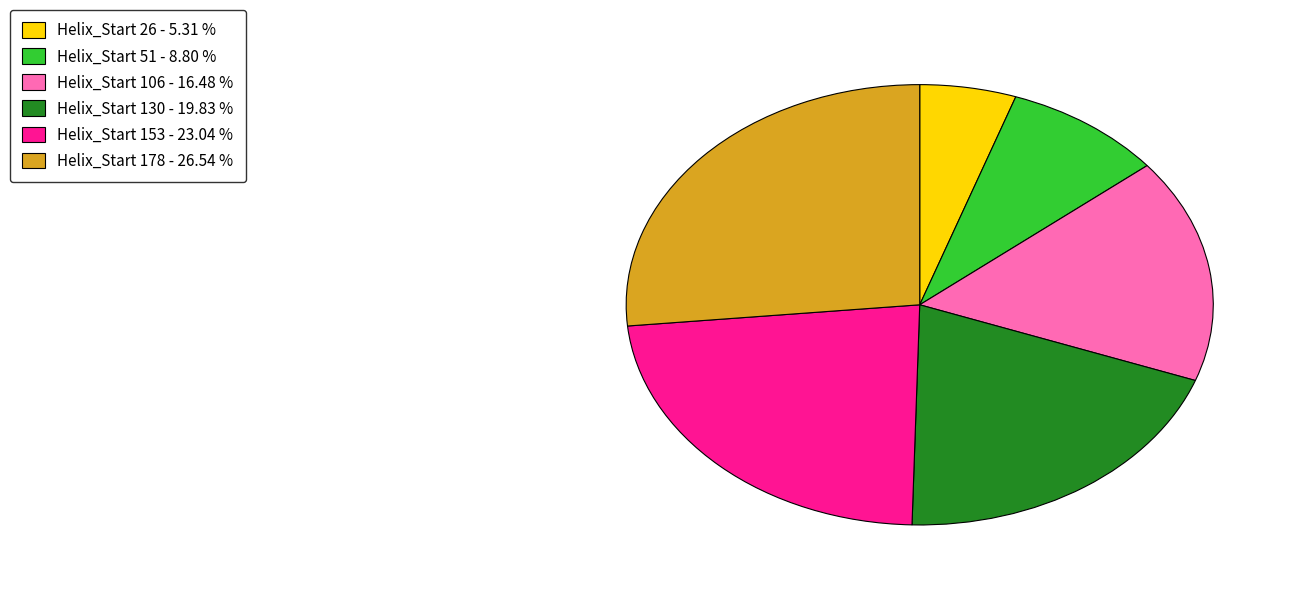

Is there any slice that represents more than half of the pie?

No